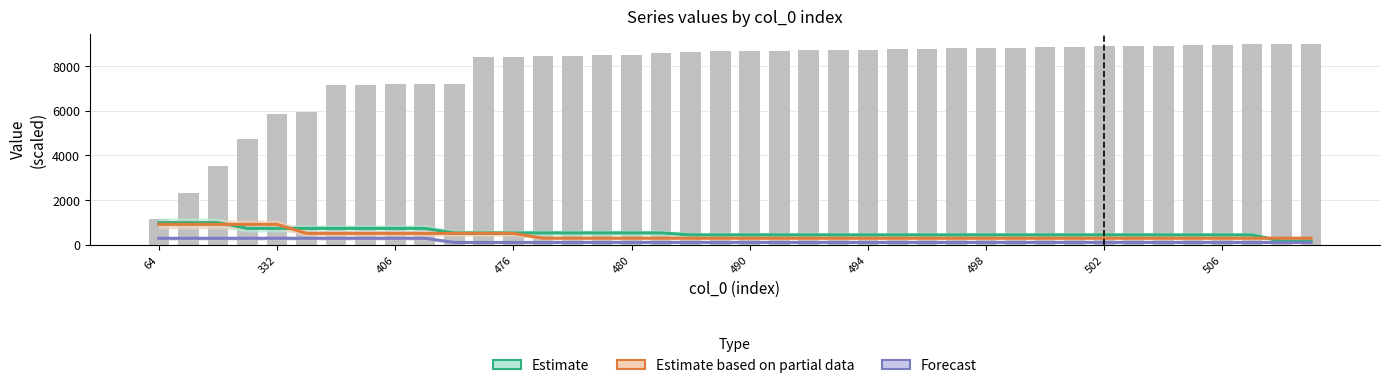

What is the highest value of the Estimate series?

987.9